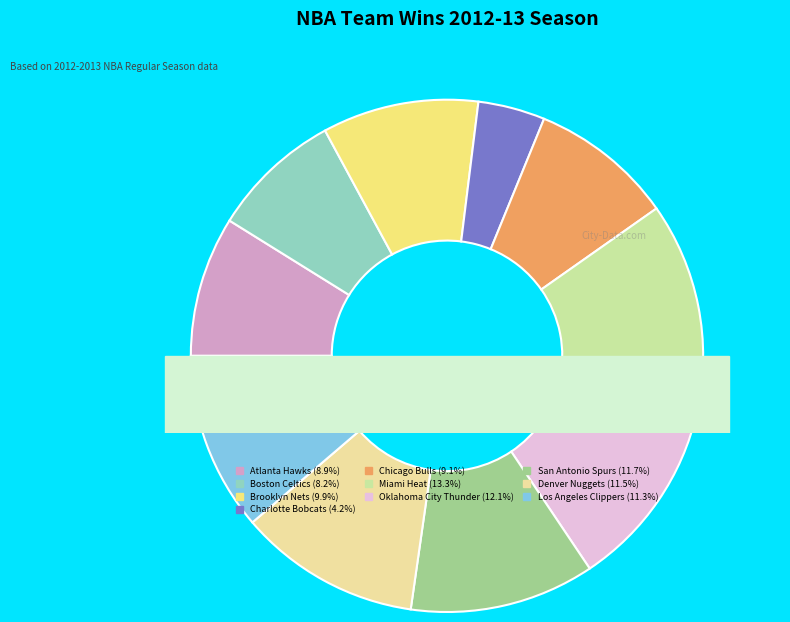

How many slices are in this pie chart?

10